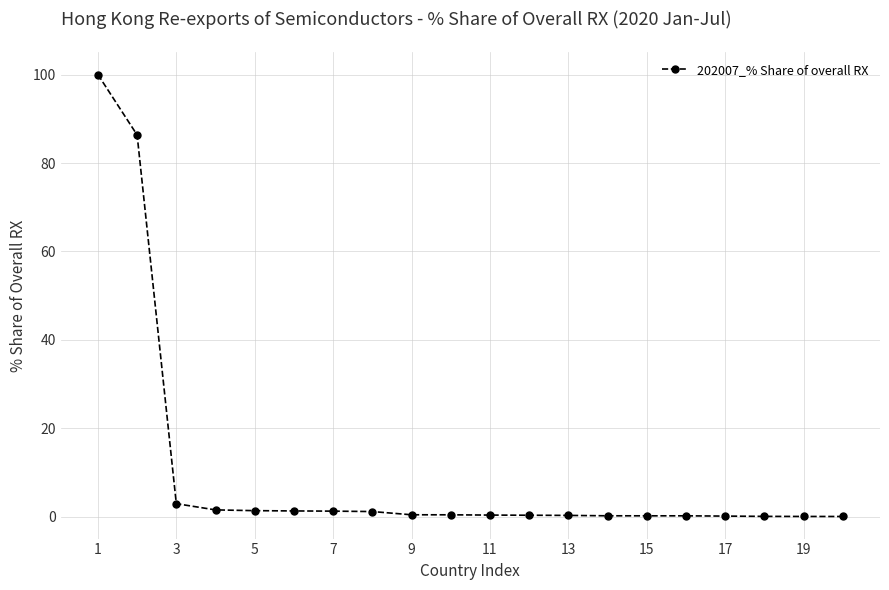

How many series are shown in this chart?

1